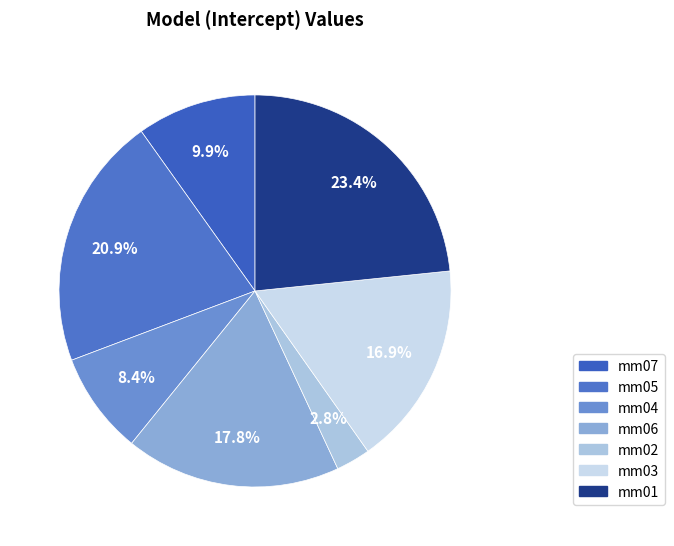

Does mm03 represent more than half of the total?

No